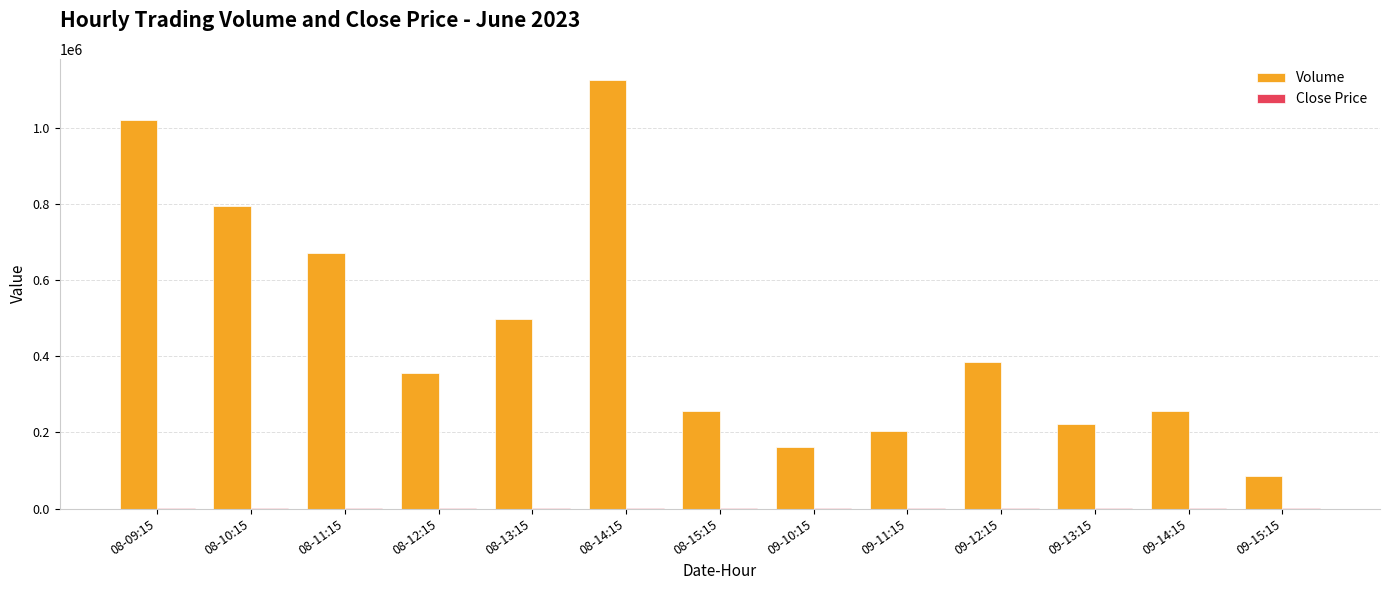

What is the highest value of the Volume series?

1124967.0